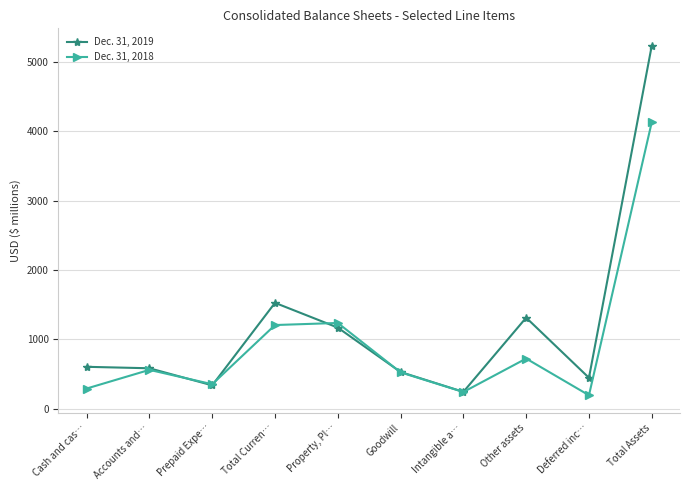

At which label is Dec. 31, 2019 closest to 2737?

Total Curren…